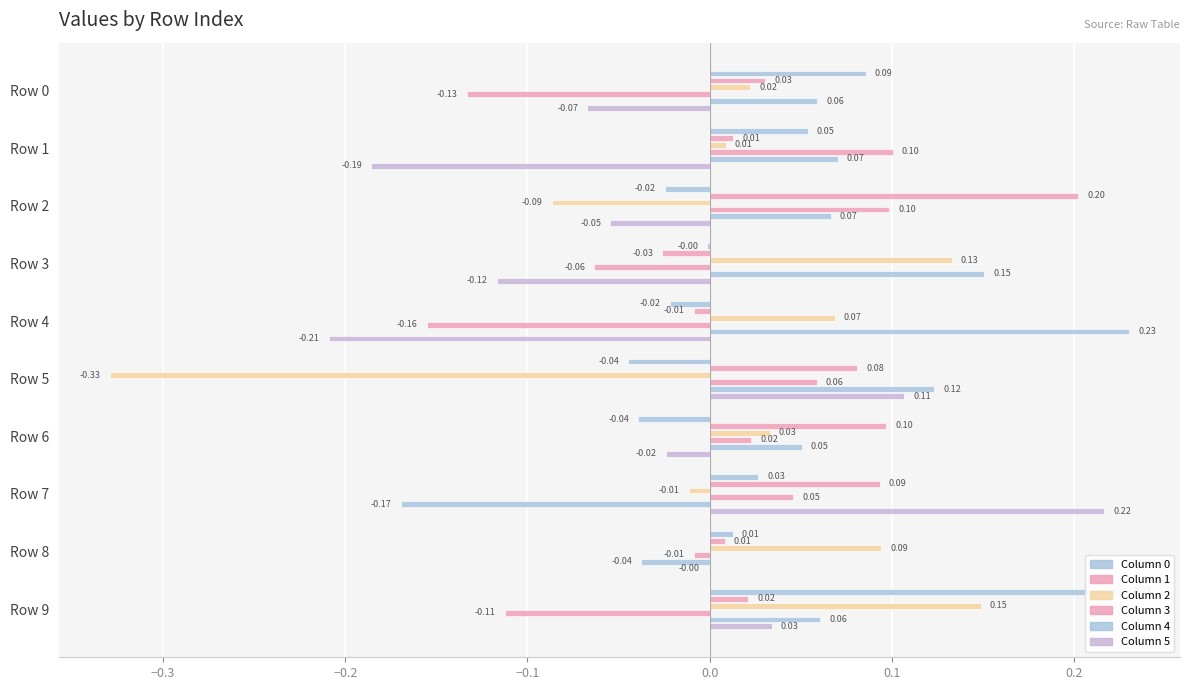

Reading right to left, what are all the values shown in this chart?

0: 0.2	0.0	0.0	-0.0	-0.0	-0.0	-0.0	-0.0	0.1	0.1
1: 0.0	0.0	0.1	0.1	0.1	-0.0	-0.0	0.2	0.0	0.0
2: 0.1	0.1	-0.0	0.0	-0.3	0.1	0.1	-0.1	0.0	0.0
3: -0.1	-0.0	0.0	0.0	0.1	-0.2	-0.1	0.1	0.1	-0.1
4: 0.1	-0.0	-0.2	0.1	0.1	0.2	0.2	0.1	0.1	0.1
5: 0.0	-0.0	0.2	-0.0	0.1	-0.2	-0.1	-0.1	-0.2	-0.1